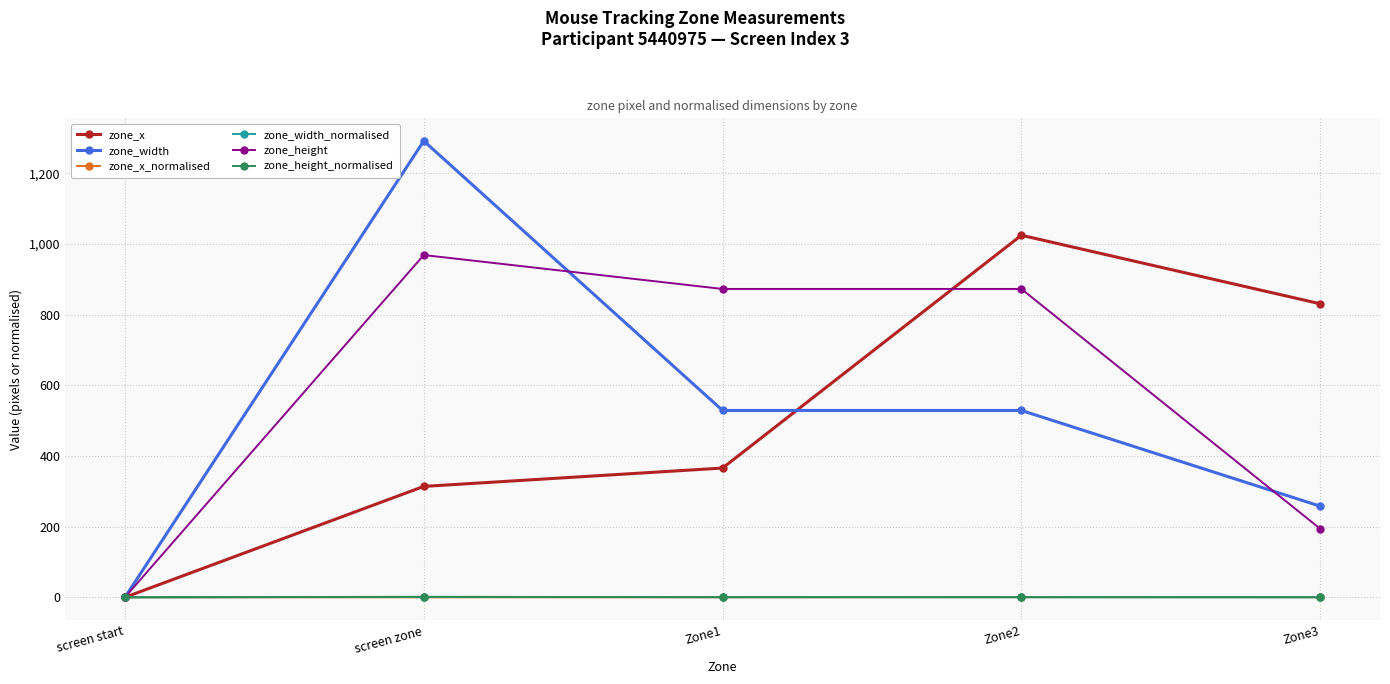

Is it true that zone_height_normalised equals 0.4 at Zone1?

True